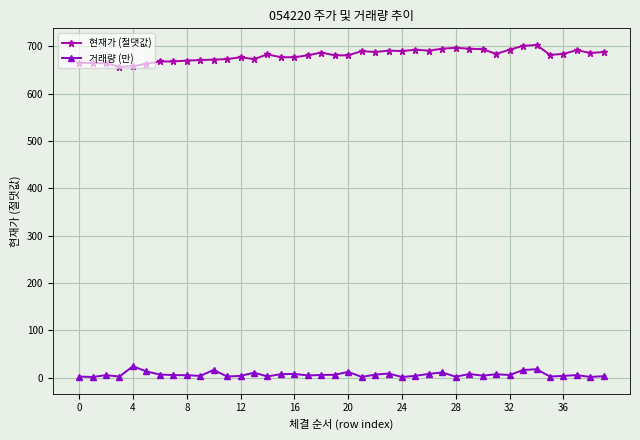

List the series in order of their overall mean, highest first.

현재가 (절댓값), 거래량 (만)